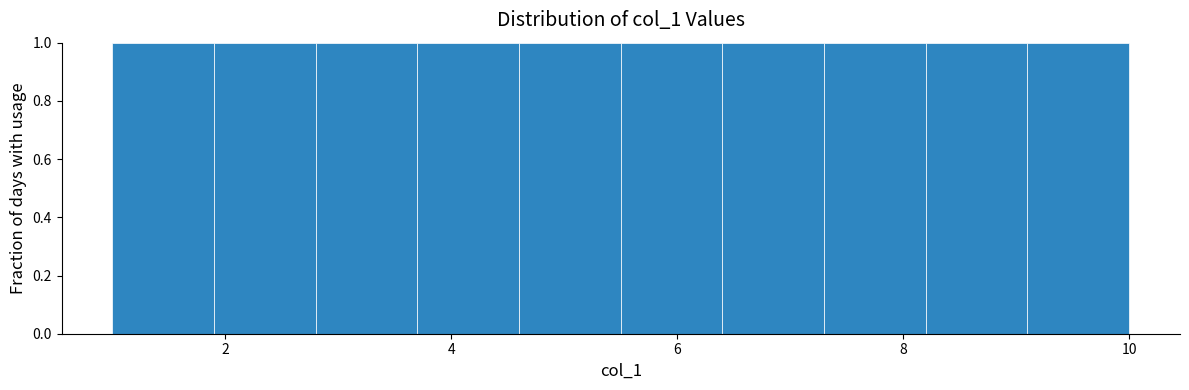

Reading left to right, list every bar in this chart as the range it spans on the x-axis followed by its height. Neither the bar edges nor the heights are printed on the chart, so give them approximately, as read against the axes.

1.0 to 1.9: 1
1.9 to 2.8: 1
2.8 to 3.7: 1
3.7 to 4.6: 1
4.6 to 5.5: 1
5.5 to 6.4: 1
6.4 to 7.3: 1
7.3 to 8.2: 1
8.2 to 9.1: 1
9.1 to 10.0: 1